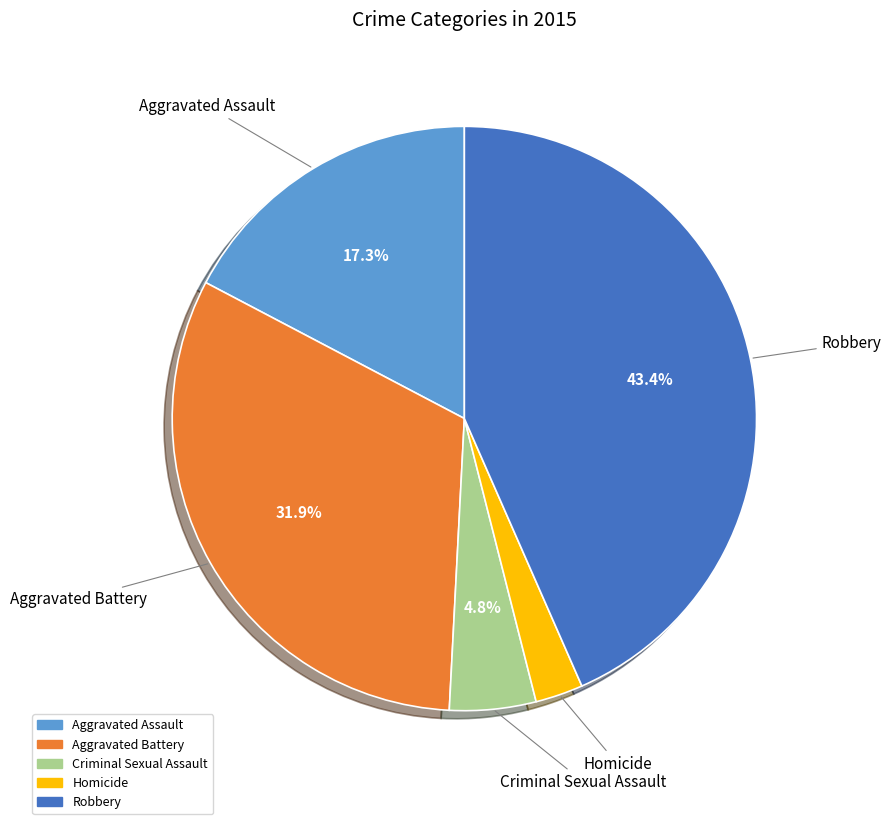

To the nearest percent, what is the difference between the largest and smallest slice percentages?

41%